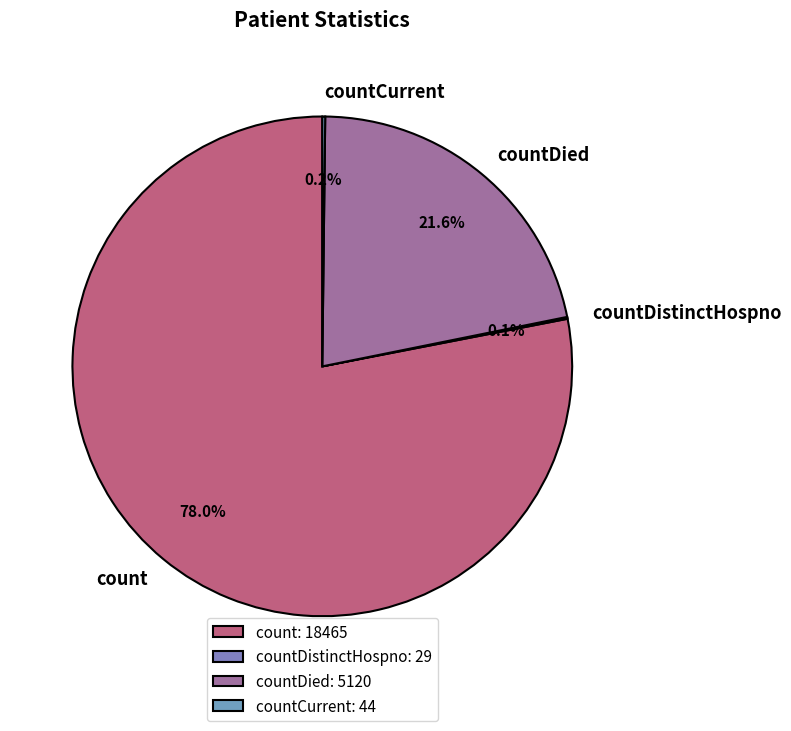

Is the sum of countDied and count greater than half?

Yes